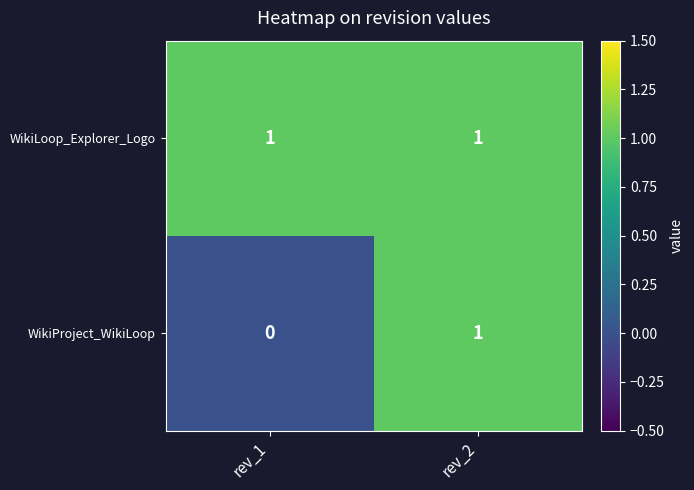

Which series has the largest total across all categories?

WikiLoop_Explorer_Logo